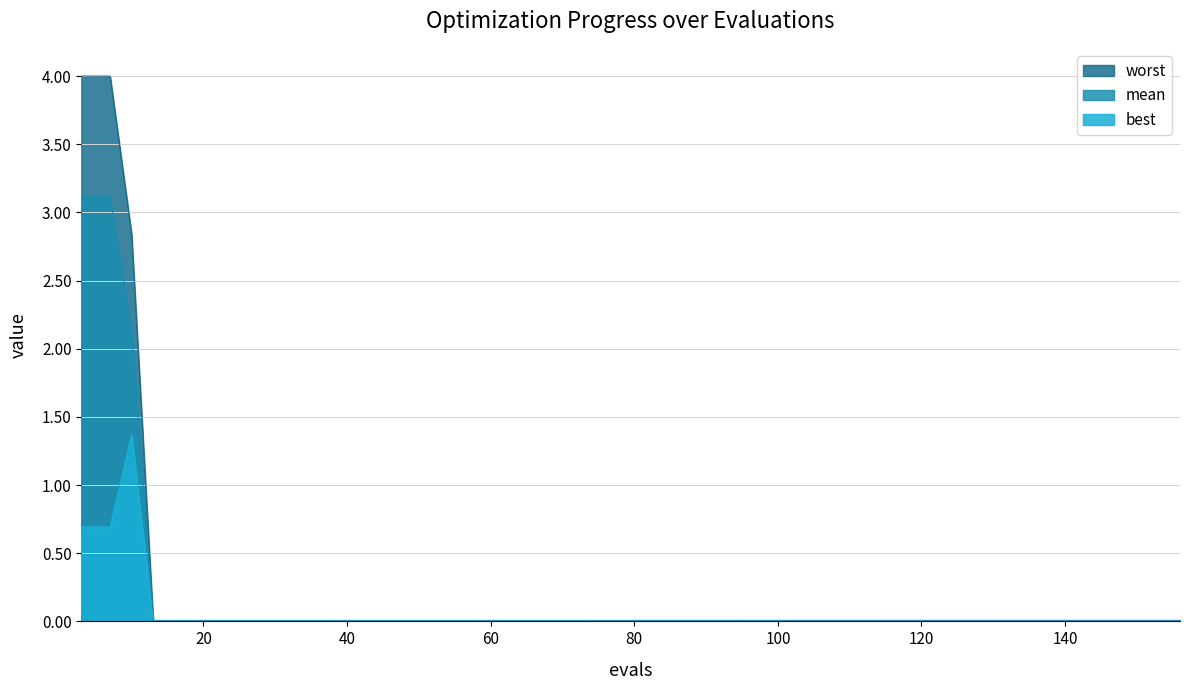

Reading left to right, transcribe all the data shown in this chart.

mean: 3.1	3.1	2.1	0.0	0.0	0.0	0.0	0.0	0.0	0.0	0.0	0.0	0.0	0.0	0.0	0.0	0.0	0.0	0.0	0.0	0.0	0.0	0.0	0.0	0.0
best: 0.7	0.7	1.4	0.0	0.0	0.0	0.0	0.0	0.0	0.0	0.0	0.0	0.0	0.0	0.0	0.0	0.0	0.0	0.0	0.0	0.0	0.0	0.0	0.0	0.0
worst: 4.0	4.0	2.8	0.0	0.0	0.0	0.0	0.0	0.0	0.0	0.0	0.0	0.0	0.0	0.0	0.0	0.0	0.0	0.0	0.0	0.0	0.0	0.0	0.0	0.0